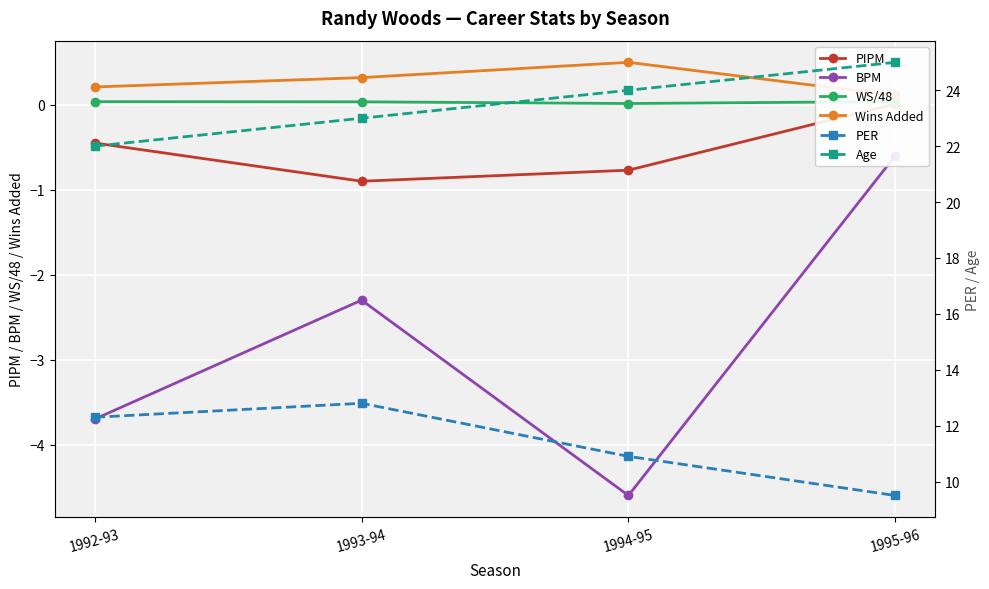

What is the highest value of the Wins Added series?

0.5